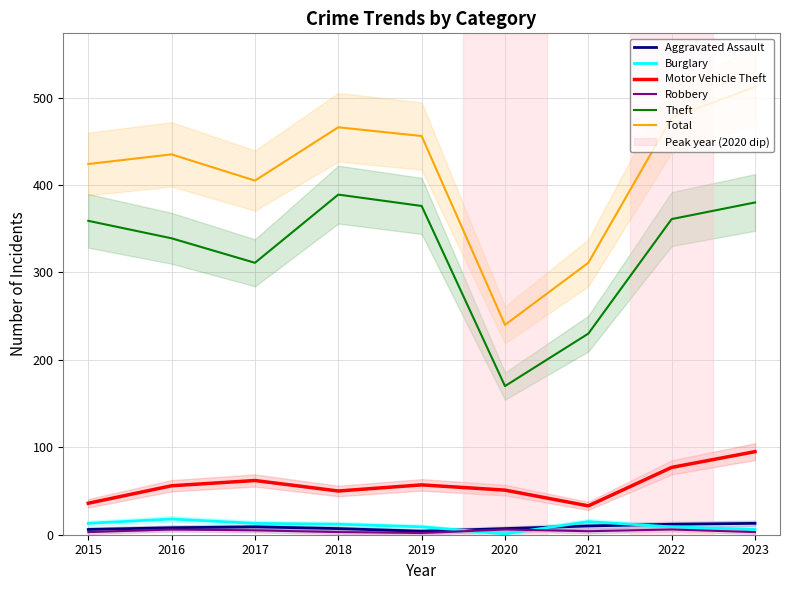

Rank the series by their maximum value, from highest to lowest.

Total, Theft, Motor Vehicle Theft, Burglary, Aggravated Assault, Robbery